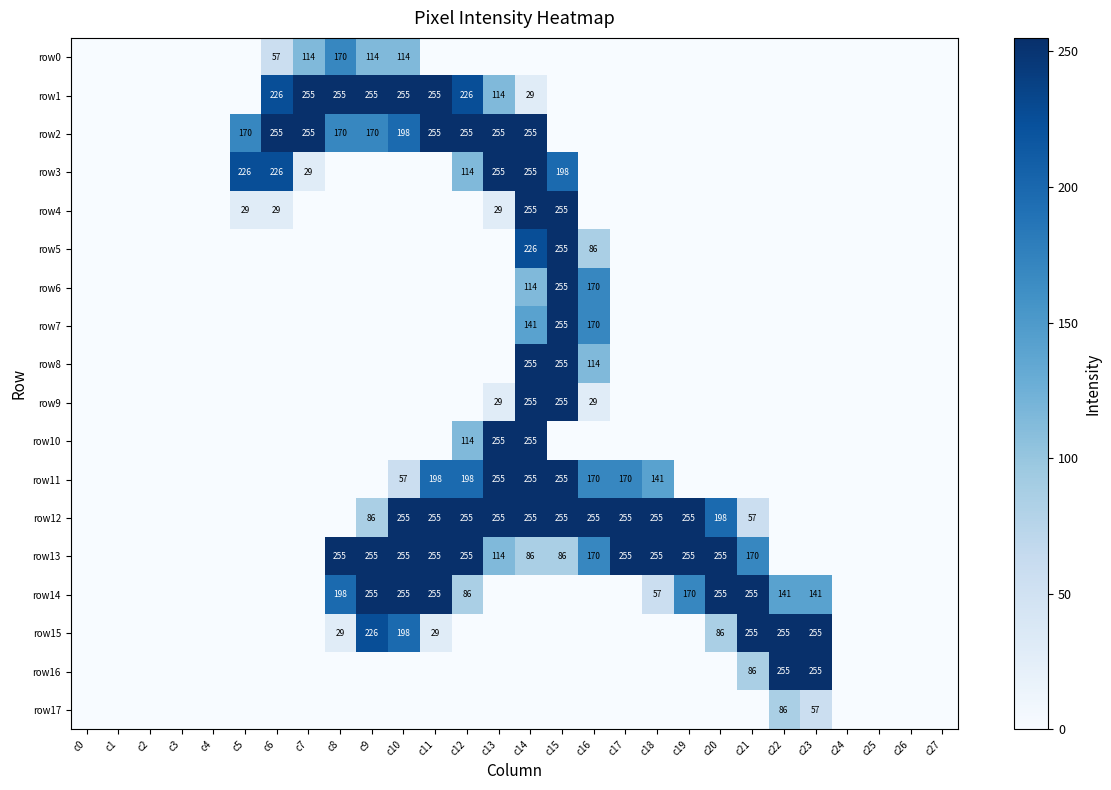

What is the spread (max minus min) of values at c6?

255